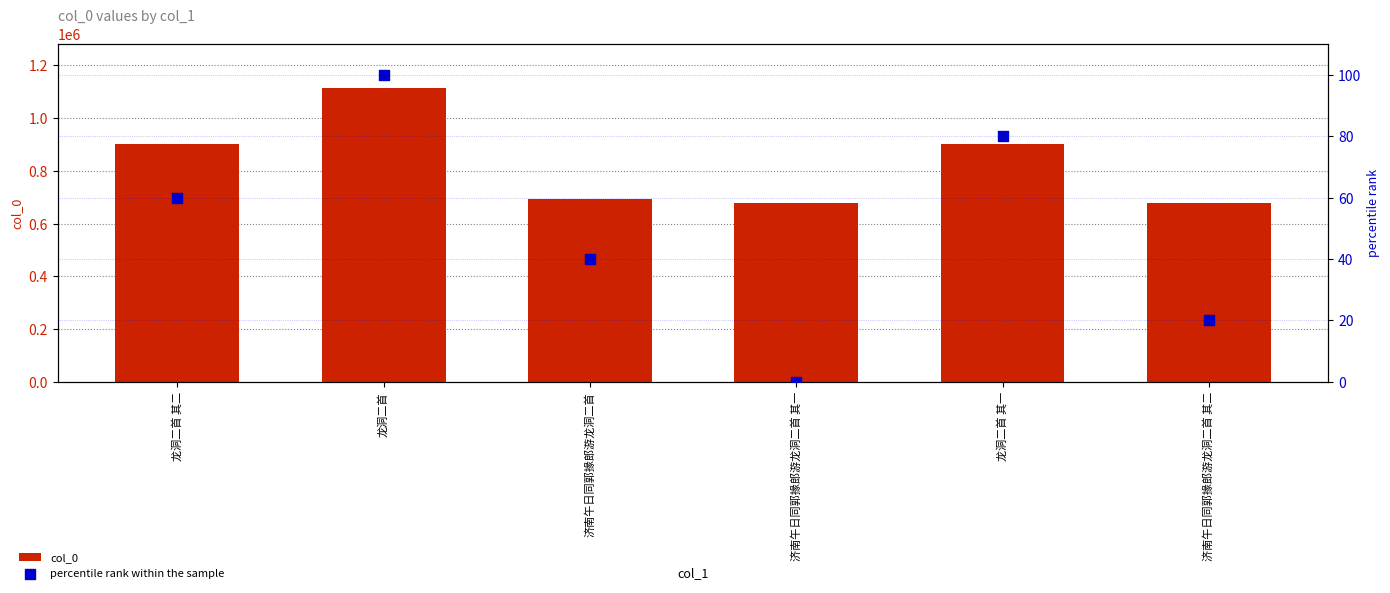

What is the total value across all series at 龙洞二首?

1113428